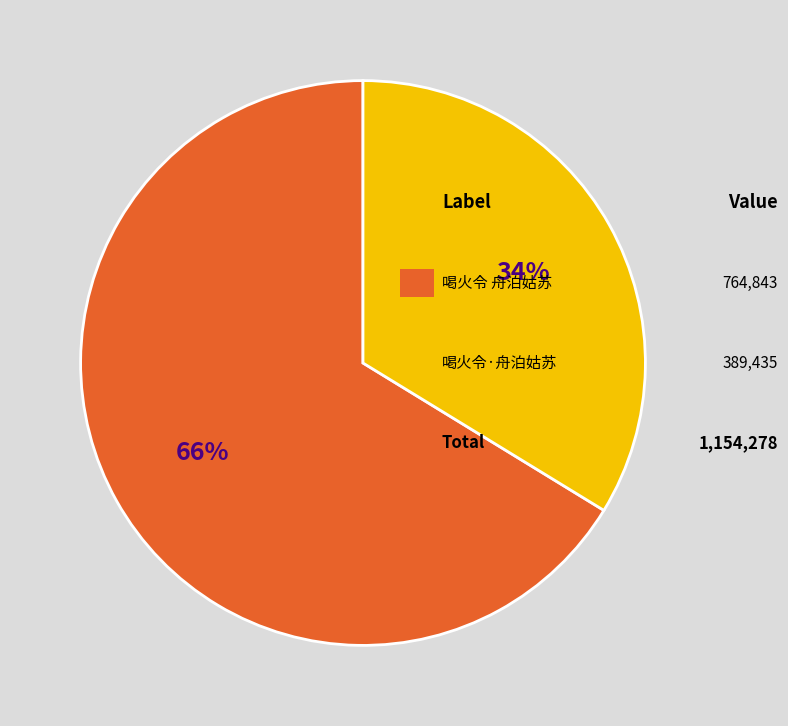

Does any single category account for the majority?

Yes